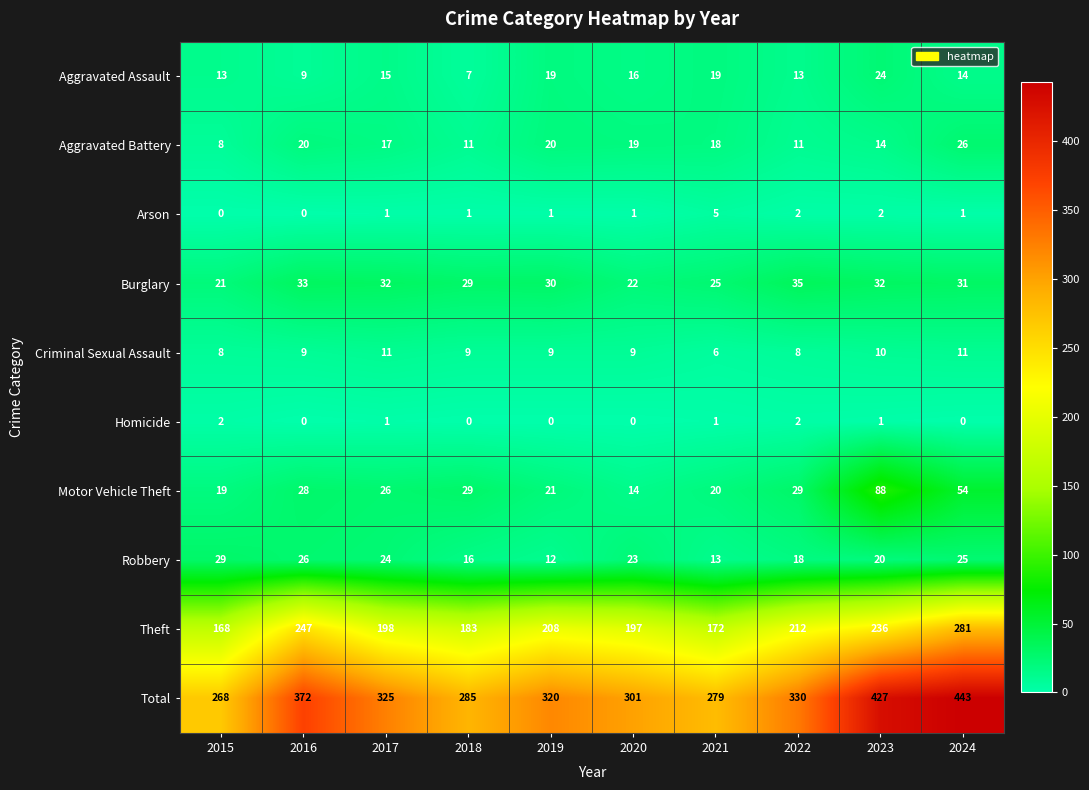

Which series changed the most between 2021 and 2024?

Total